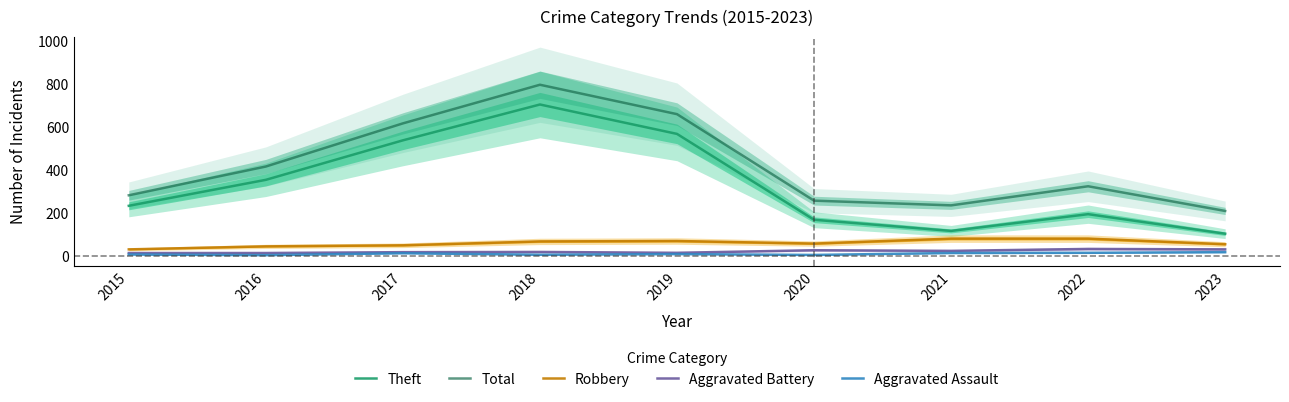

At which category does Theft reach its first local valley?

2021